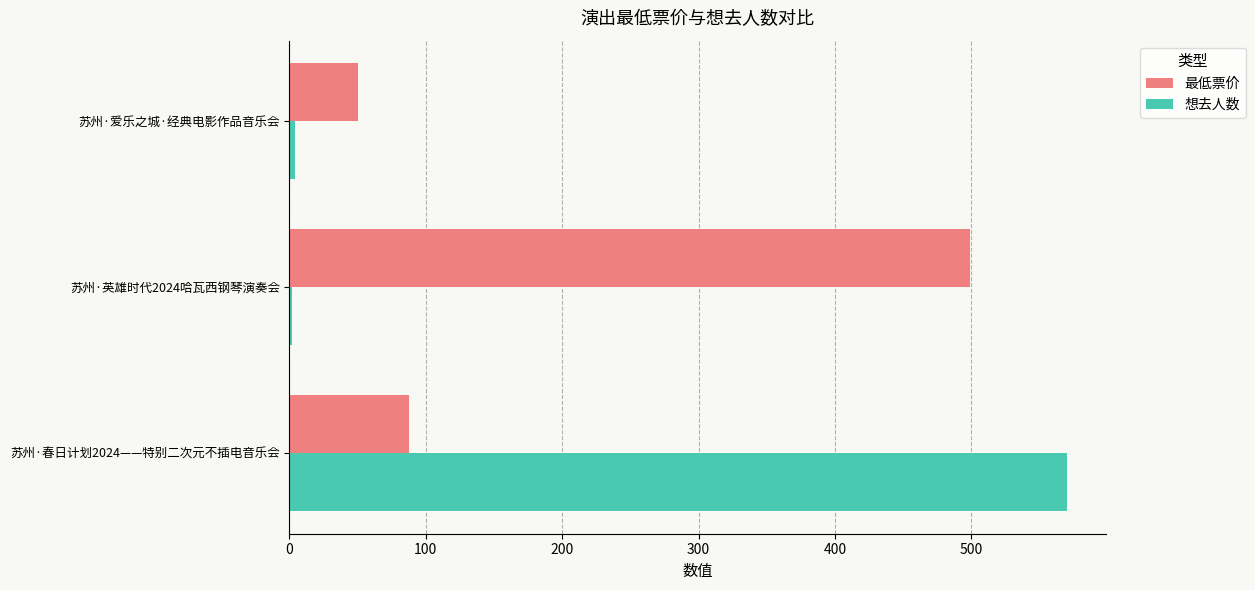

What is the maximum value shown in the chart?

570